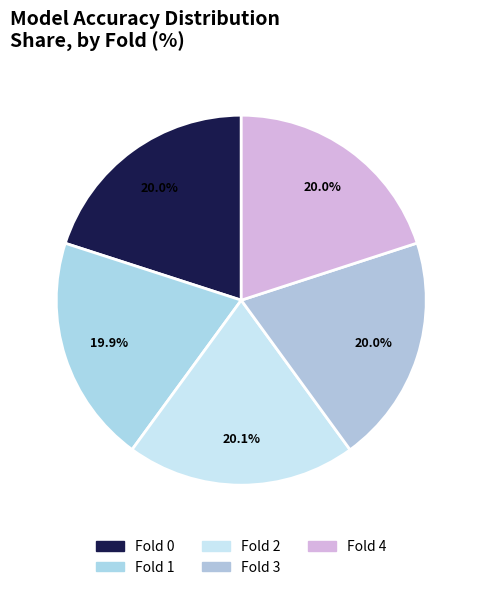

Is there a majority slice in this chart?

No